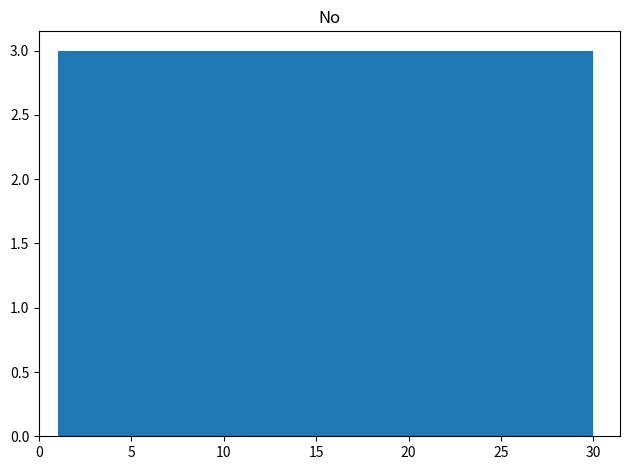

Reading left to right, list every bar in this chart as the range it spans on the x-axis followed by its height. Neither the bar edges nor the heights are printed on the chart, so give them approximately, as read against the axes.

1.0 to 3.9: 3
3.9 to 6.8: 3
6.8 to 9.7: 3
9.7 to 12.6: 3
12.6 to 15.5: 3
15.5 to 18.4: 3
18.4 to 21.3: 3
21.3 to 24.2: 3
24.2 to 27.1: 3
27.1 to 30.0: 3